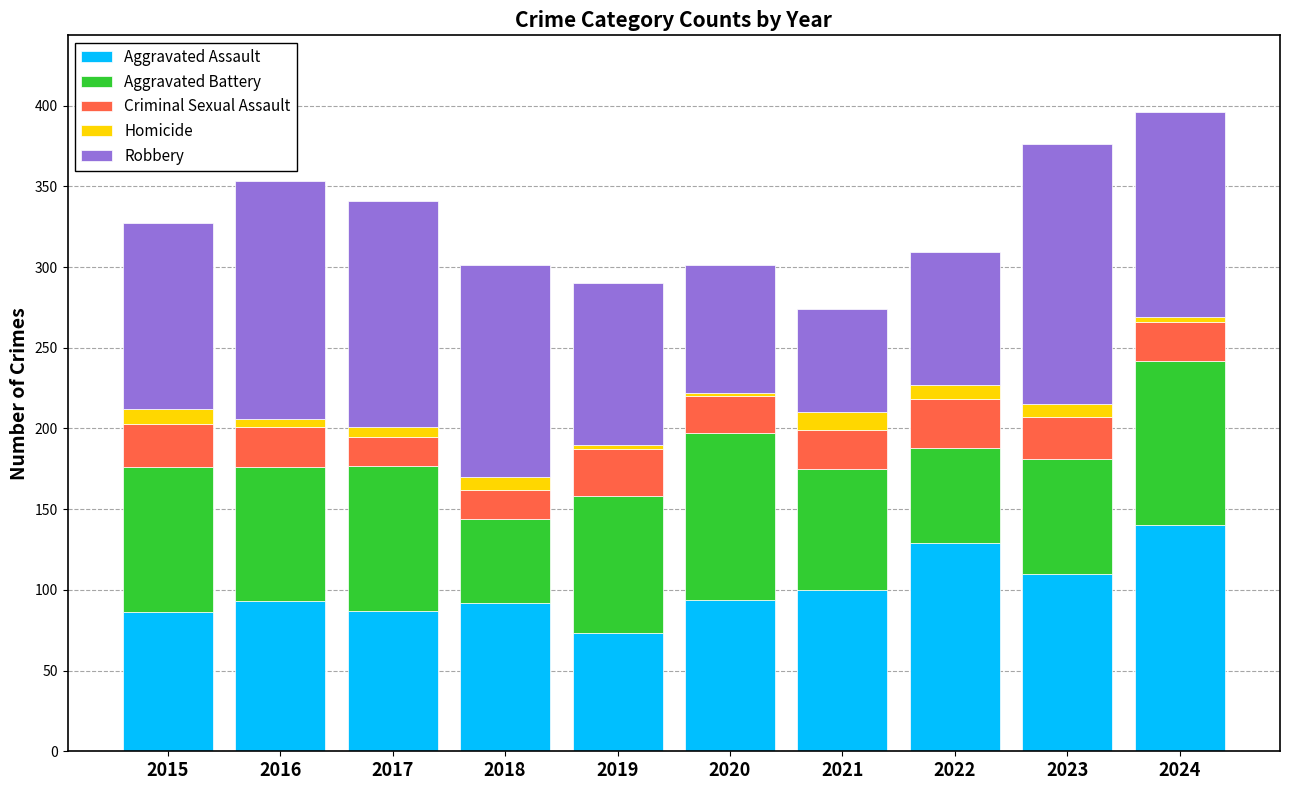

Count the number of categories in the chart.

10